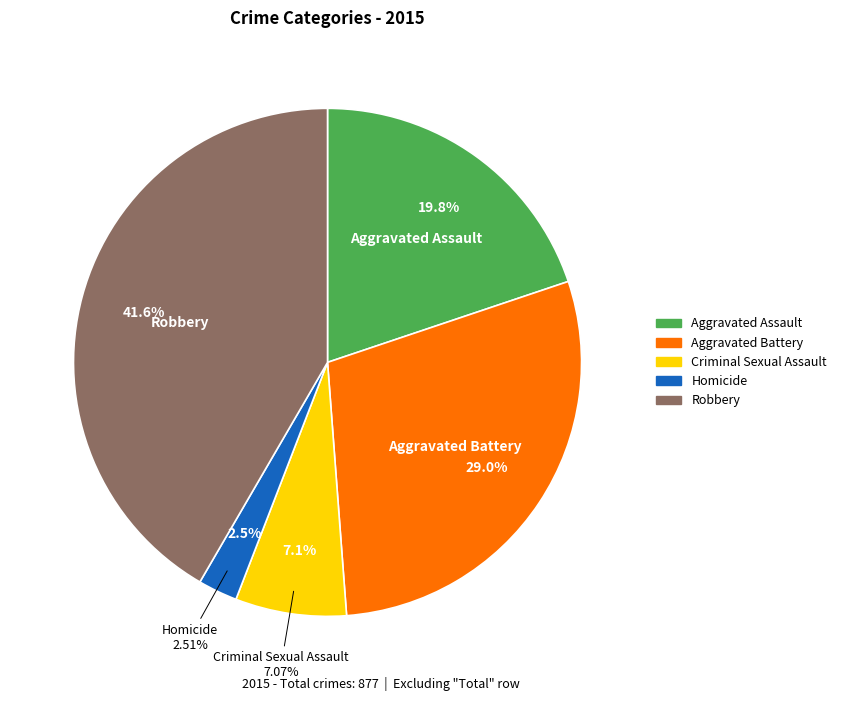

What portion of the pie excludes Criminal Sexual Assault?

92.9%